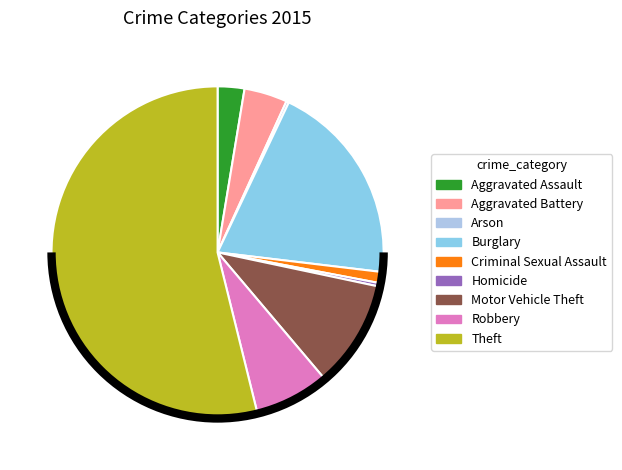

What is the largest slice in the pie chart?

Theft